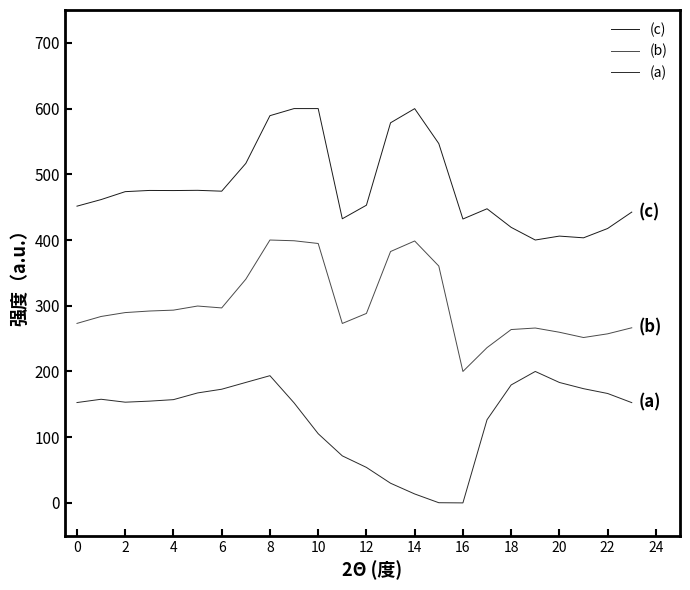

Does the chart display data point markers on the line(s)?

No